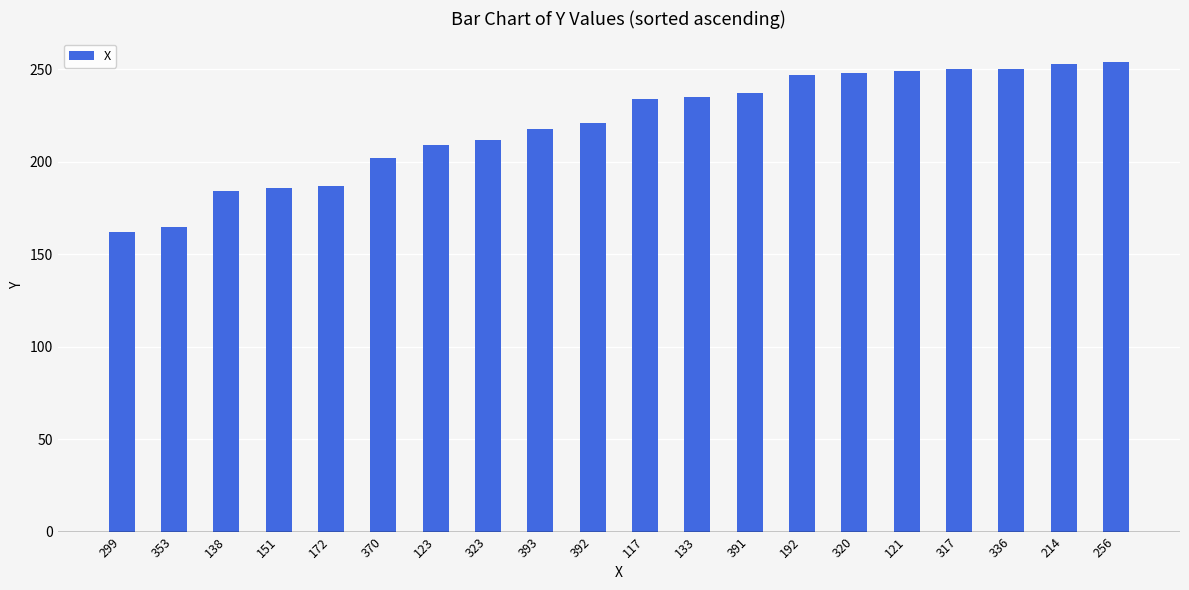

What is the change in value from 121 to 214?

+4